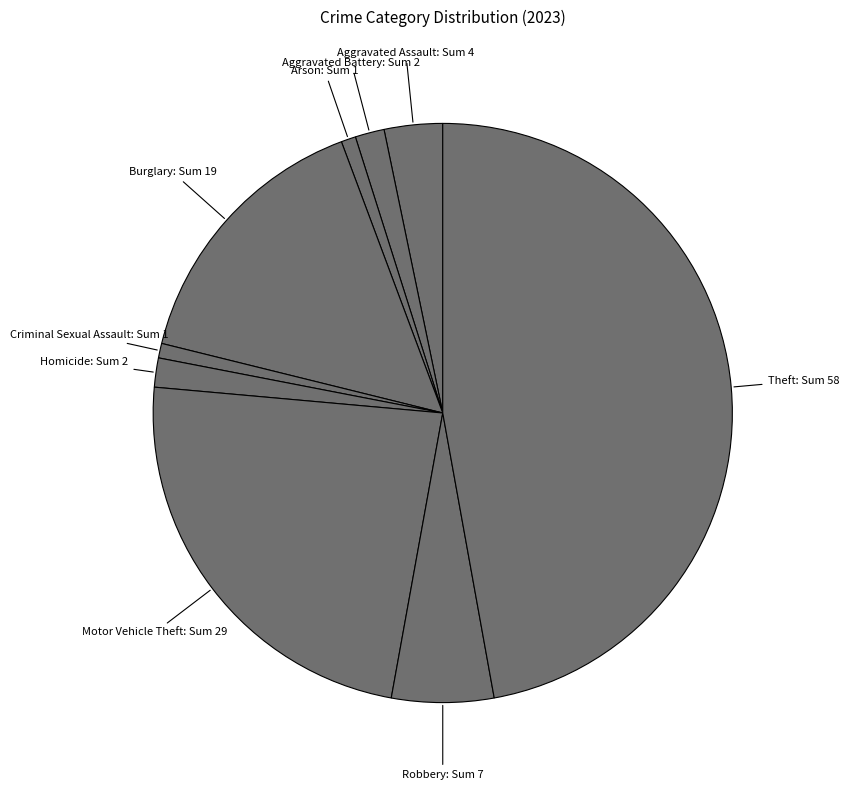

Is the sum of Robbery and Motor Vehicle Theft greater than half?

No